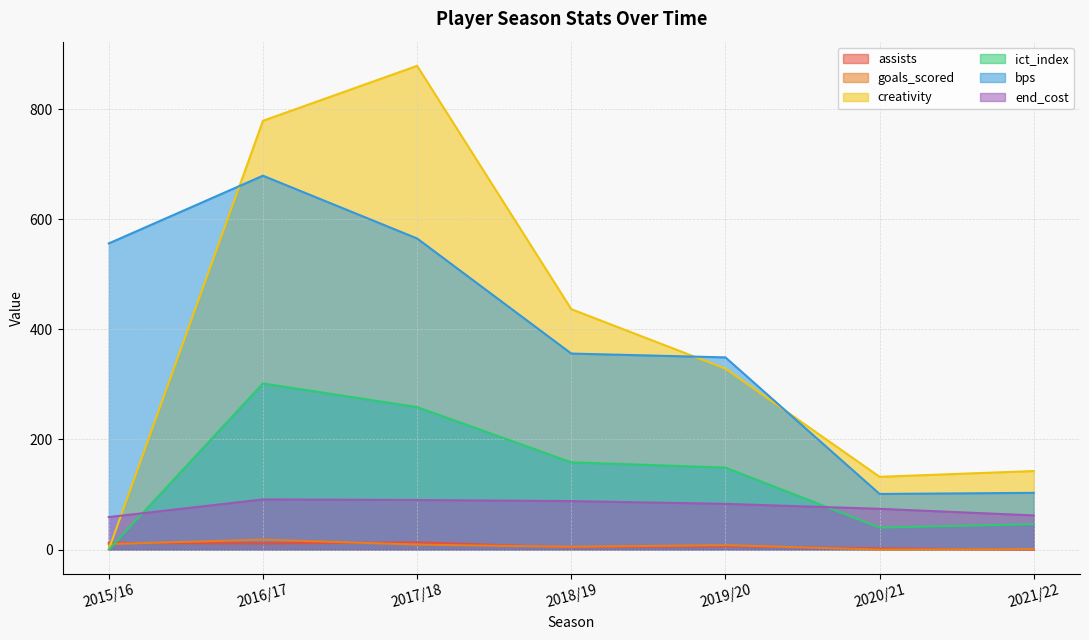

At which category is the sum across all series the highest?

2016/17